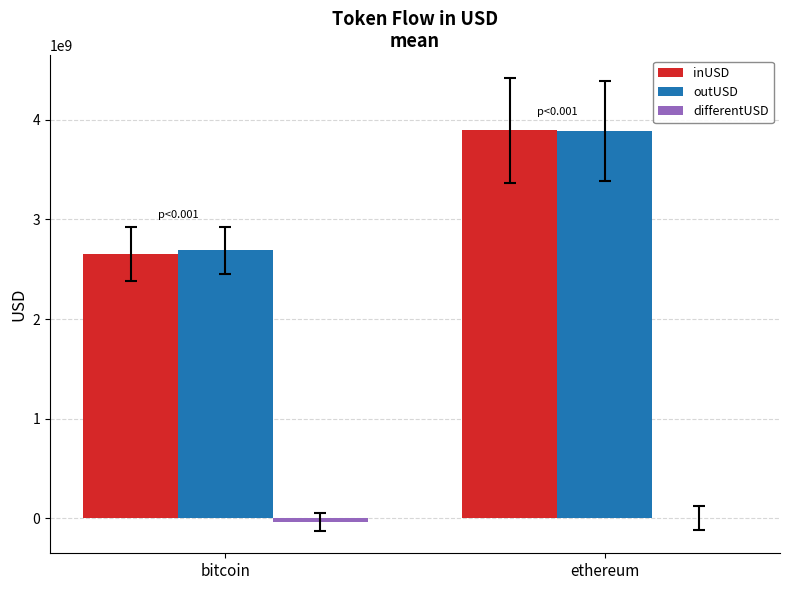

What is the sum of all outUSD values?

6582164268.4